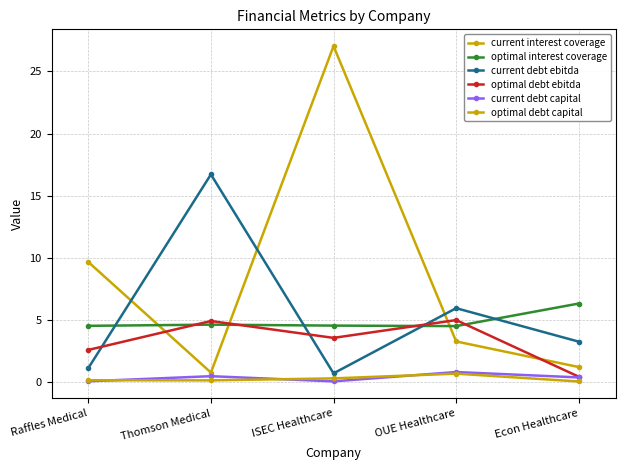

Is the value of current debt ebitda at Raffles Medical greater than the value of current debt capital at Raffles Medical?

Yes